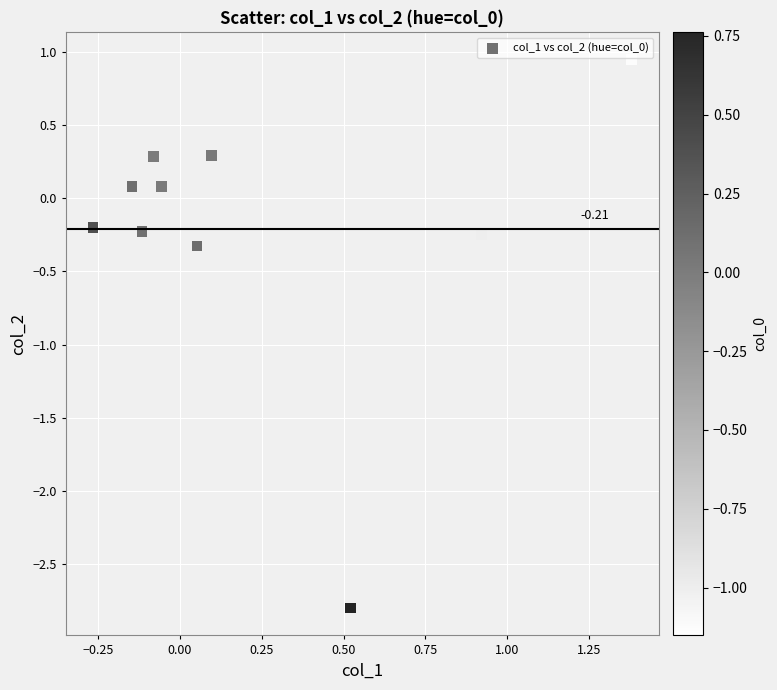

What is the range of Y values (max minus min)?

3.8